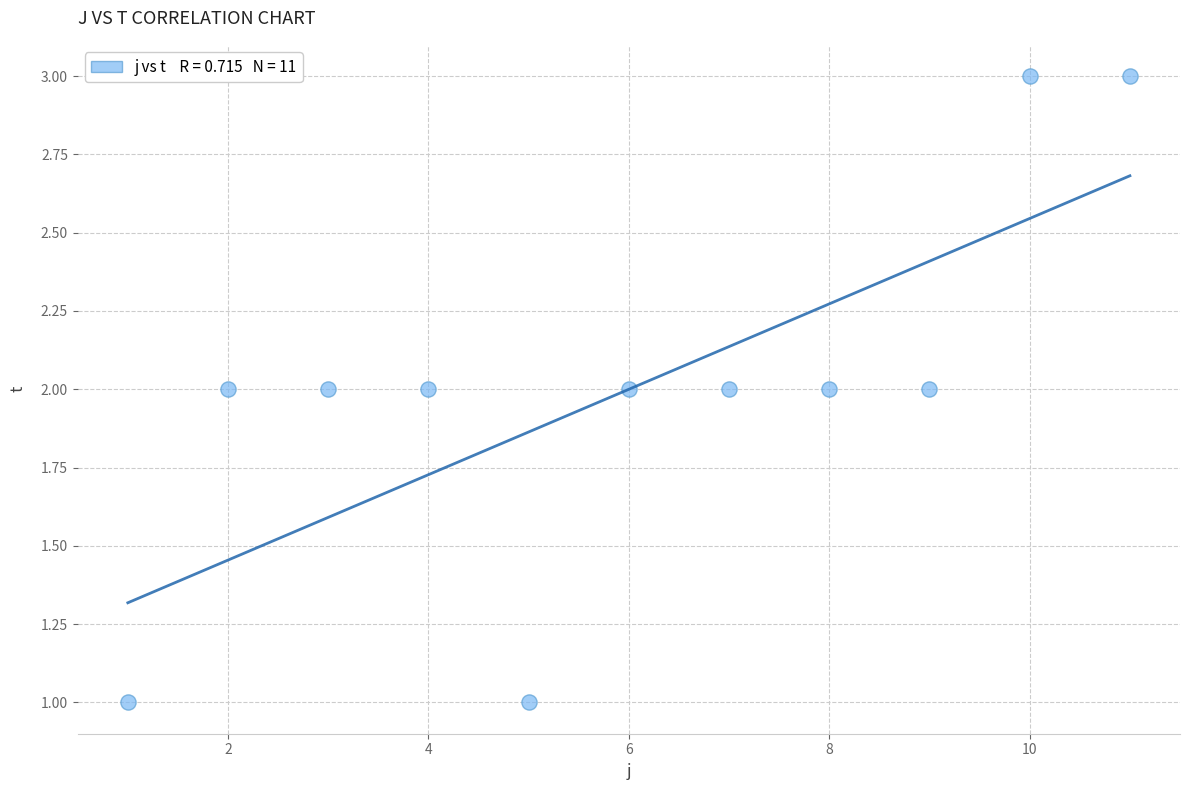

What is the average X value?

6